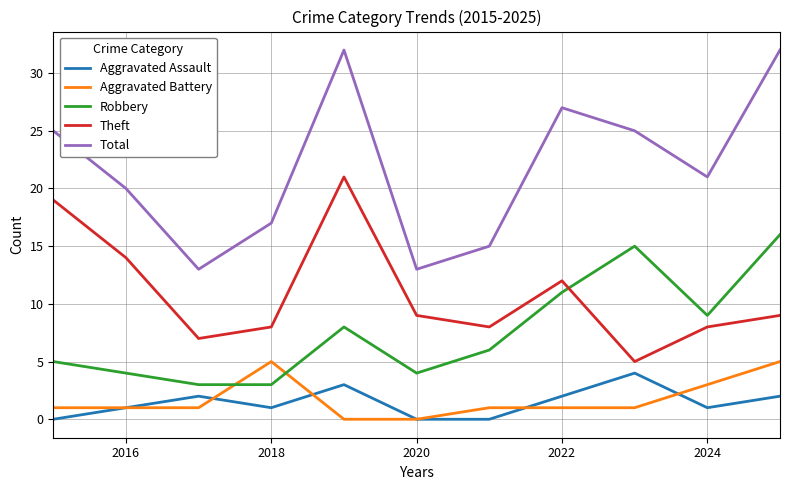

Which series has the largest total across all categories?

Total